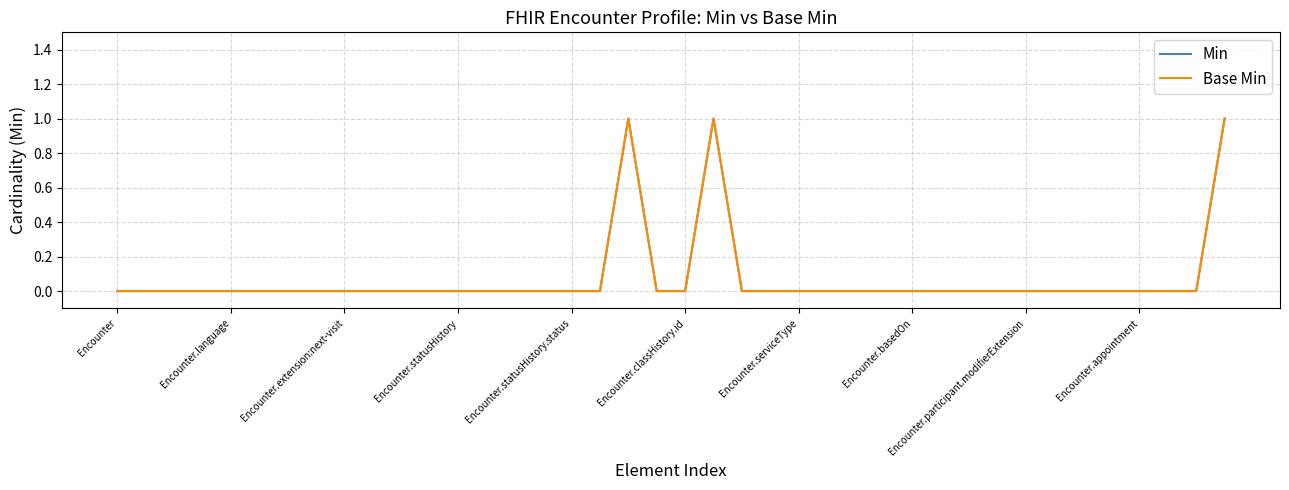

True or false: Min and Base Min intersect in this chart.

False